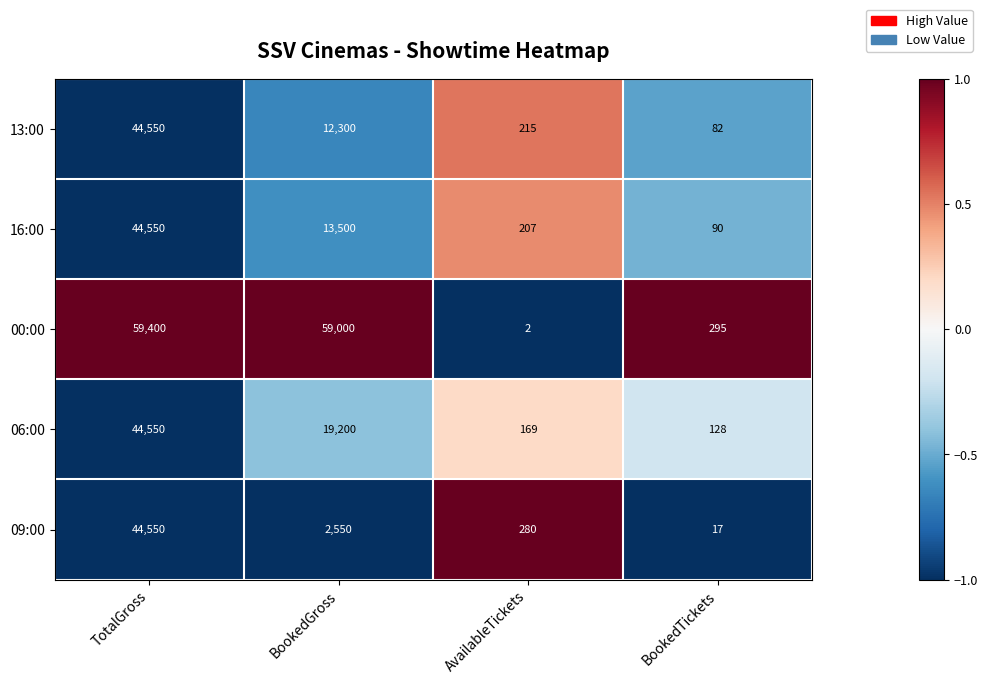

What is the highest value of the 06:00 series?

44550